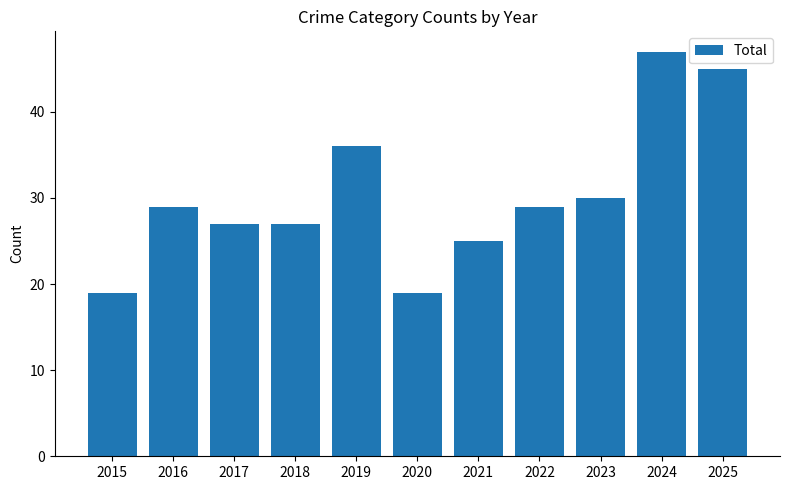

What is the difference between the maximum and minimum values?

28